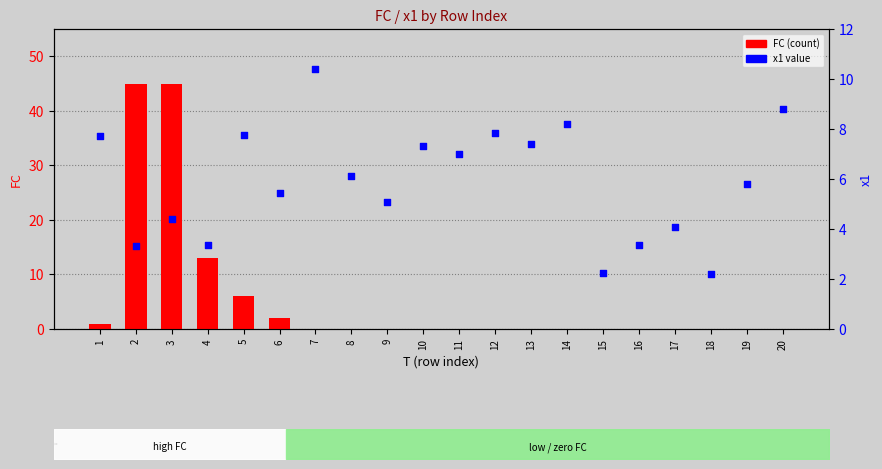

What is the total value across all series at 12?

7.9